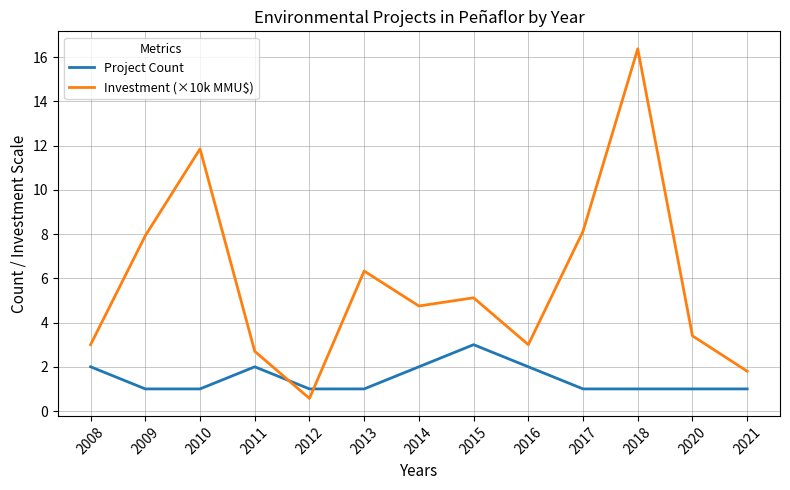

What is the approximate value of Investment (×10k MMU$) at 2010?

11.9